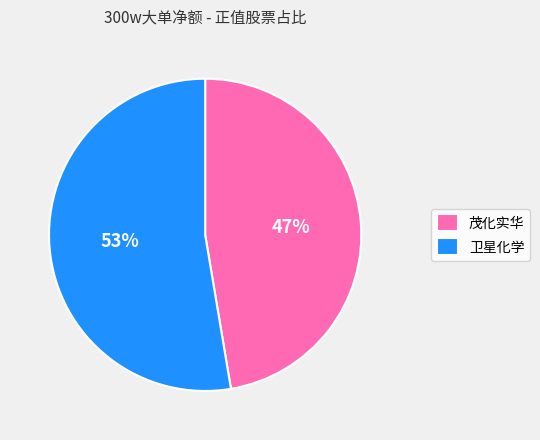

Is the sum of 茂化实华 and 卫星化学 greater than half?

Yes